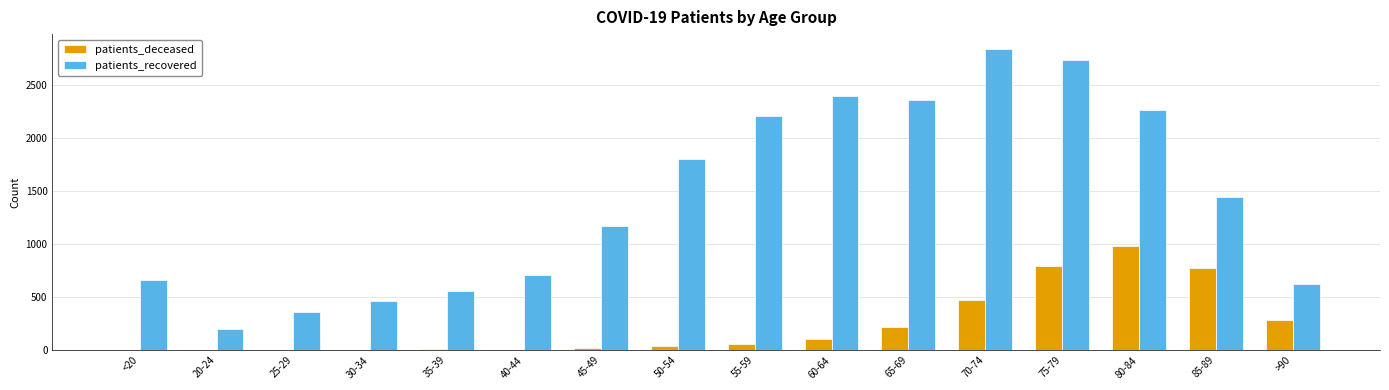

How many groups of bars are there?

16